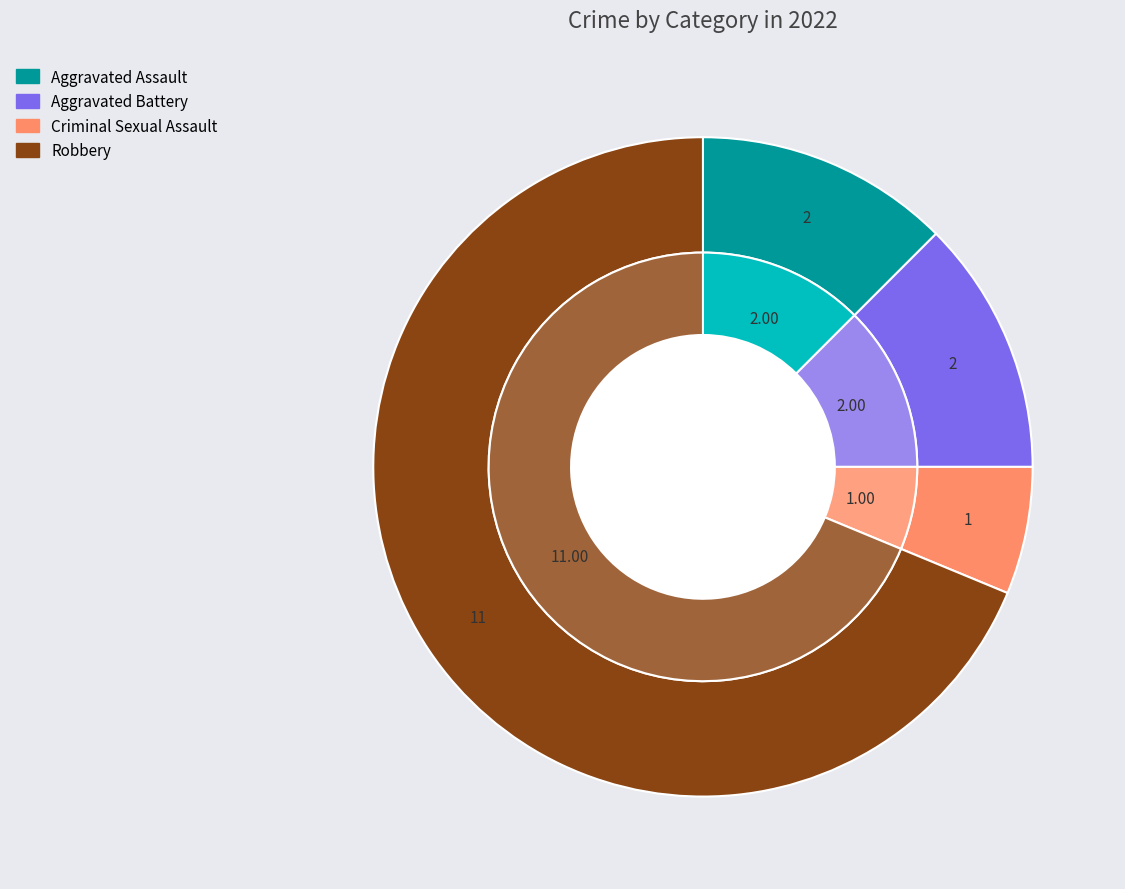

To the nearest percent, what percentage of the pie is Robbery?

69%